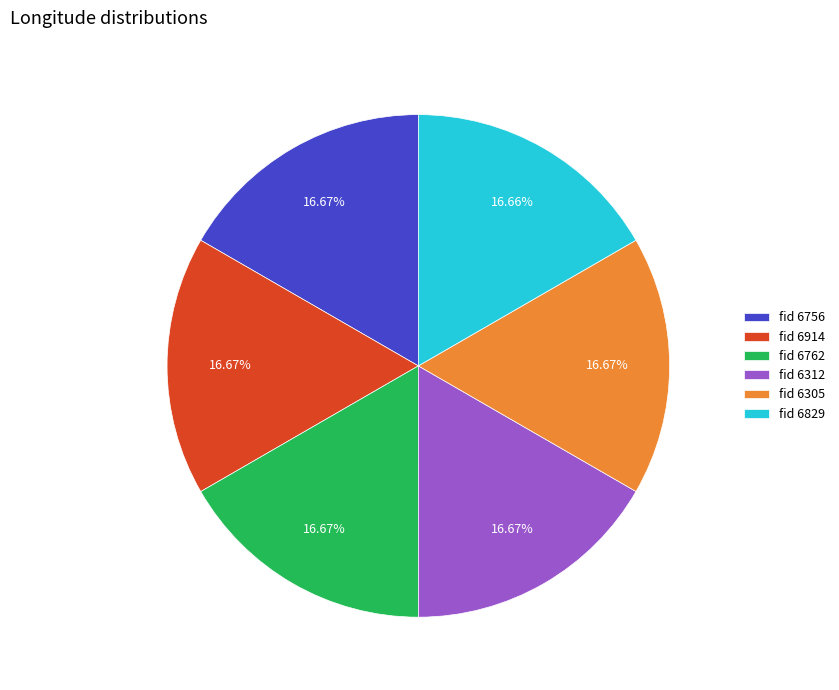

How many slices are in this pie chart?

6